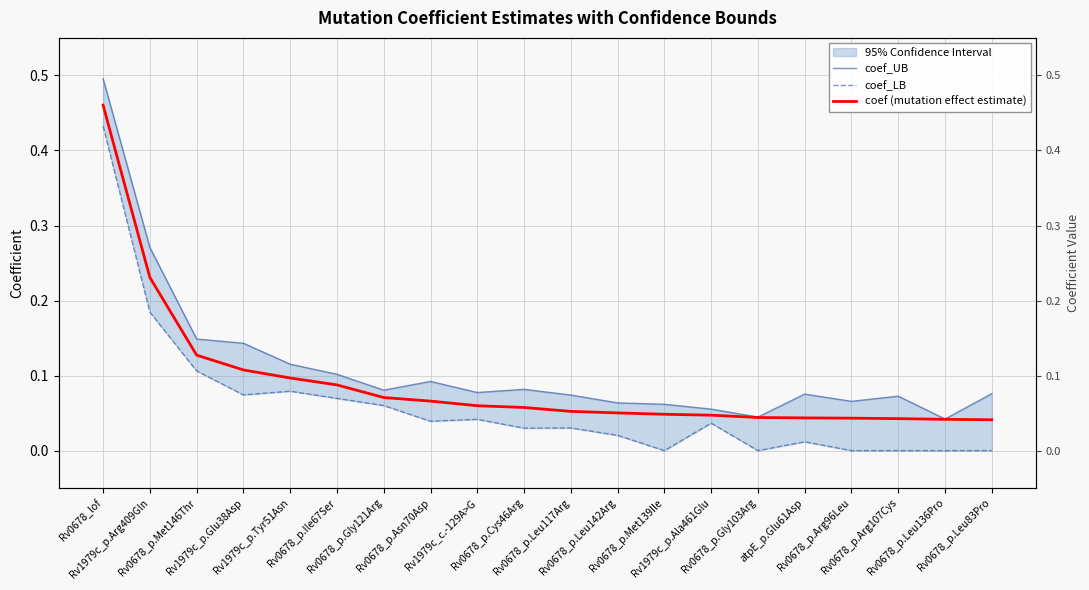

At Rv1979c_p.Tyr51Asn, list the series in order from largest to smallest.

coef_UB, coef (mutation effect estimate), coef_LB